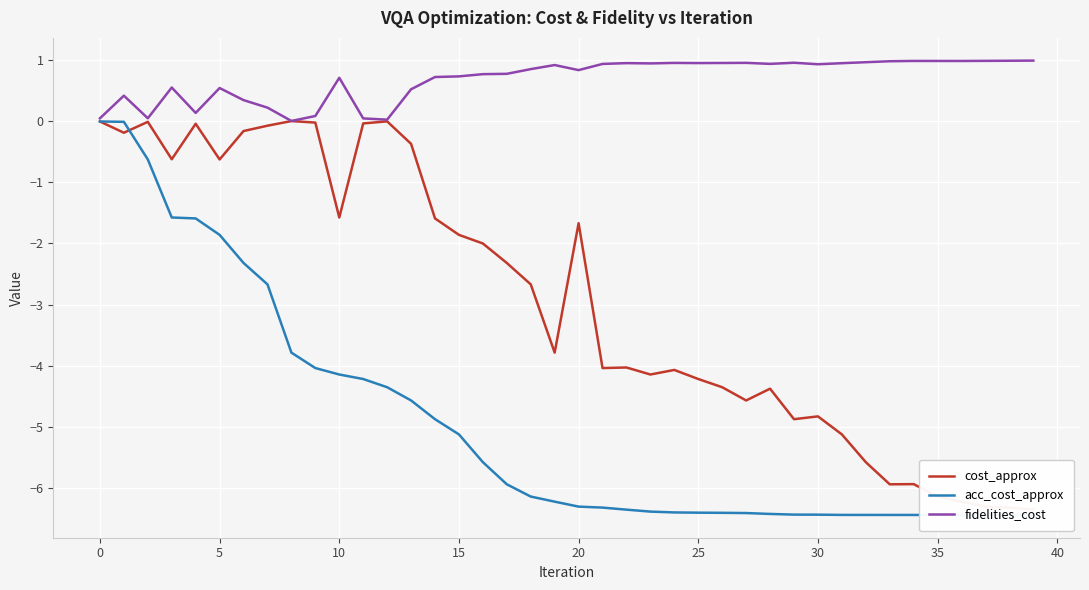

Is this an area chart (filled region under the line)?

No